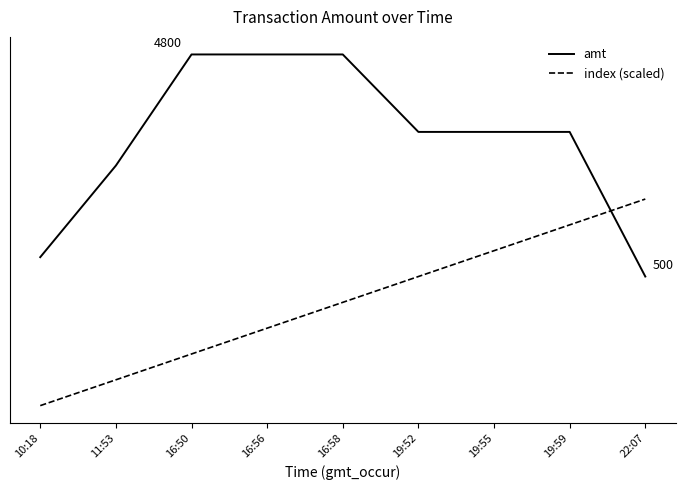

Reading left to right, transcribe all the data shown in this chart.

amt: 10:18=875.0	11:53=2648.0	16:50=4800.0	16:56=4800.0	16:58=4800.0	19:52=3300.0	19:55=3300.0	19:59=3300.0	22:07=500.0
index (scaled): 10:18=-2000.0	11:53=-1500.0	16:50=-1000.0	16:56=-500.0	16:58=0.0	19:52=500.0	19:55=1000.0	19:59=1500.0	22:07=2000.0